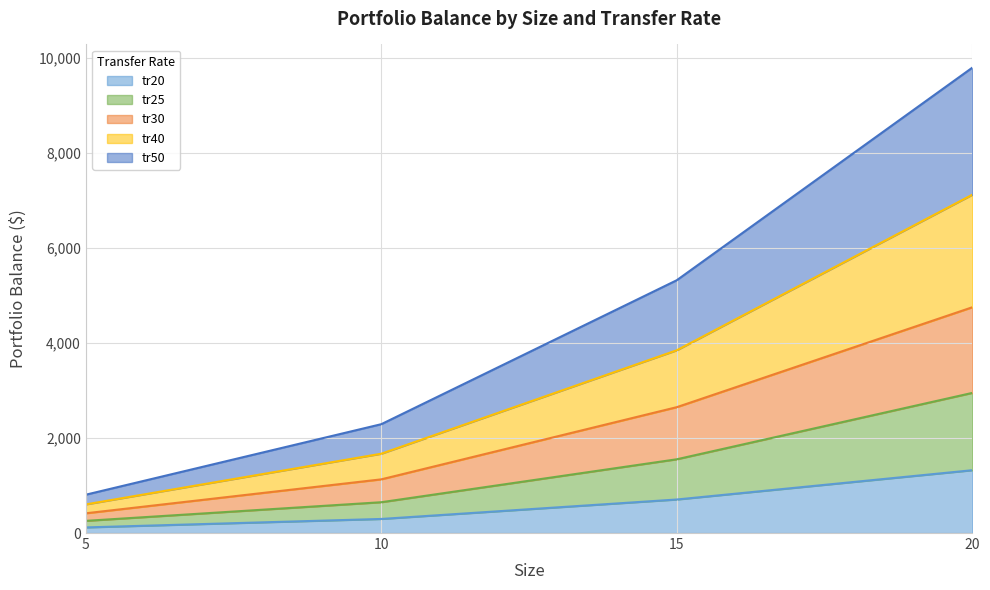

What are all the series names shown in the legend?

tr20, tr25, tr30, tr40, tr50